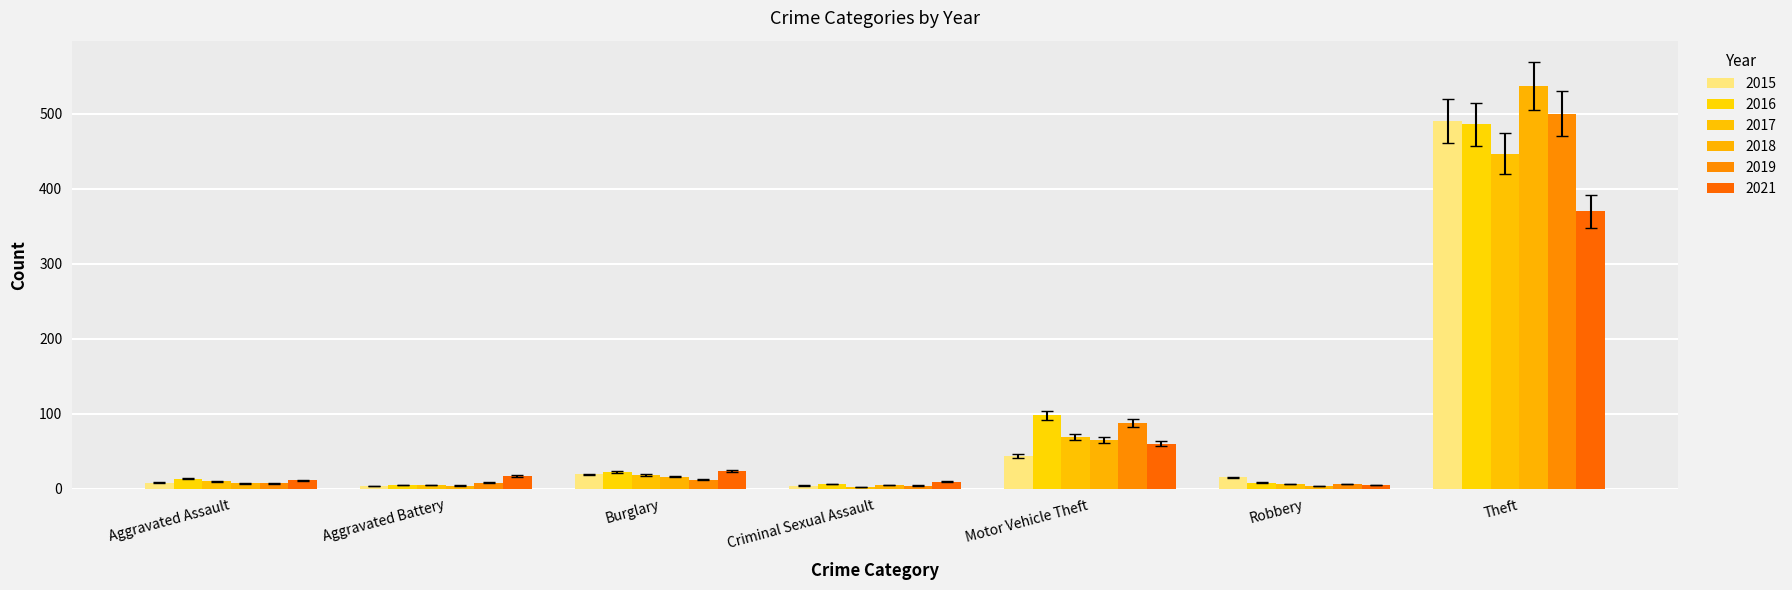

Rank the series by their maximum value, from highest to lowest.

2018, 2019, 2015, 2016, 2017, 2021